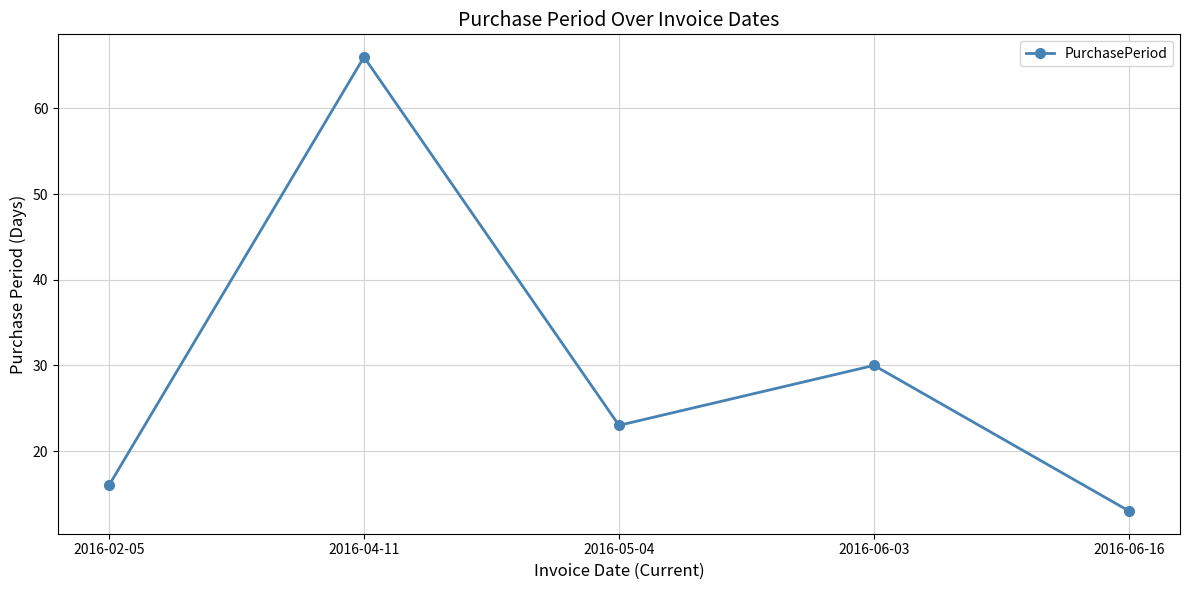

What is the difference between the maximum and second lowest values?

50